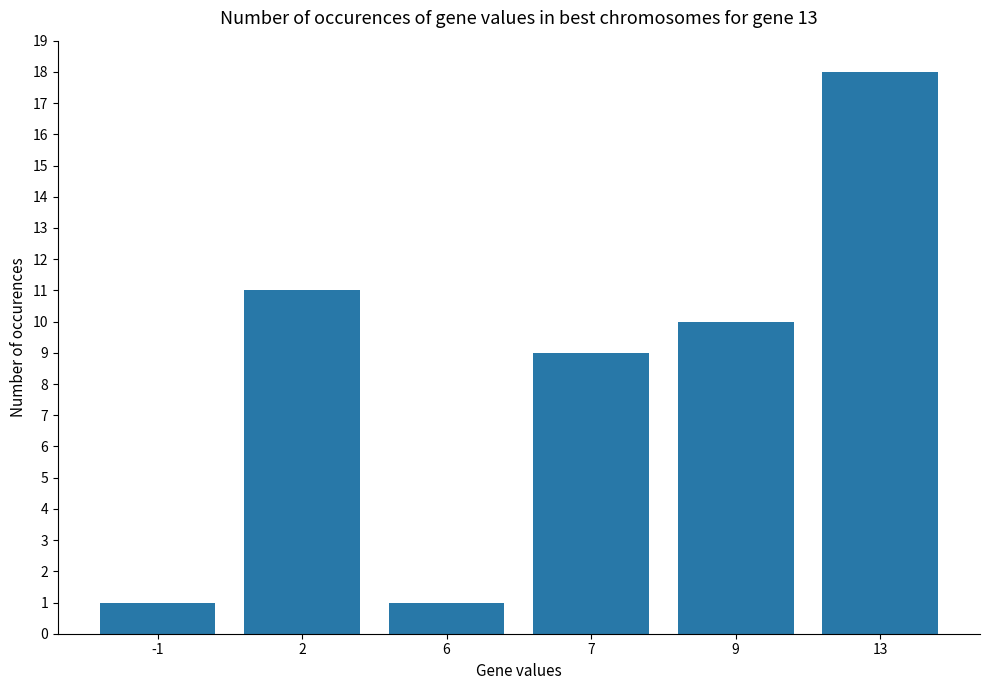

At which label does the data first exceed 10?

2